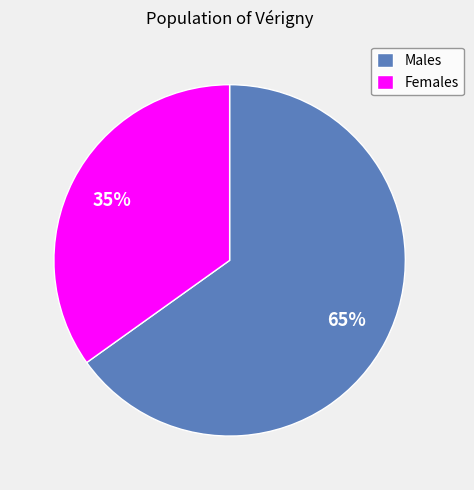

What percentage is the Males slice, to the nearest percent?

65%